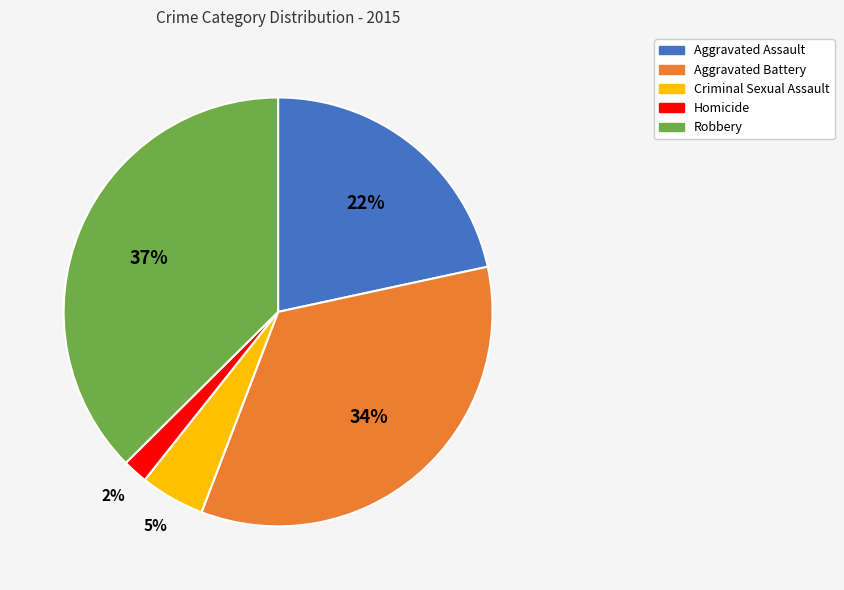

To the nearest percent, what portion does Aggravated Battery represent?

34%